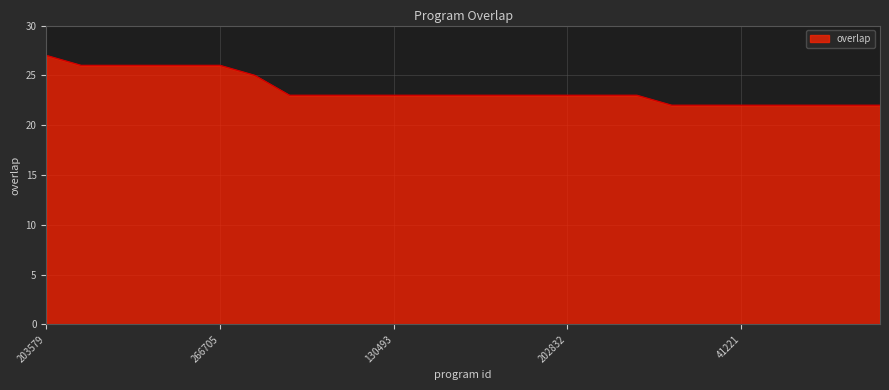

What is the difference between the second highest and second lowest values?

4